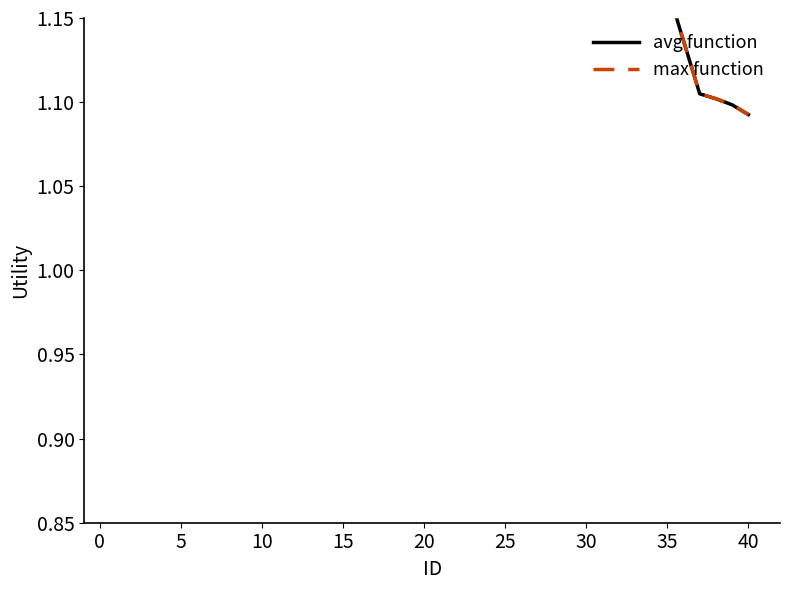

Does the chart display data point markers on the line(s)?

No